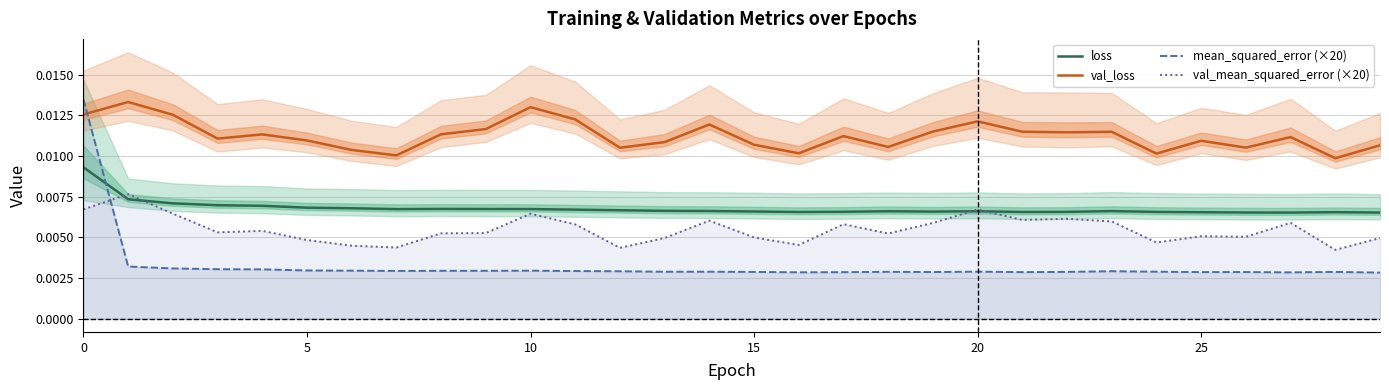

How many intersections are there between loss and val_mean_squared_error (×20)?

4